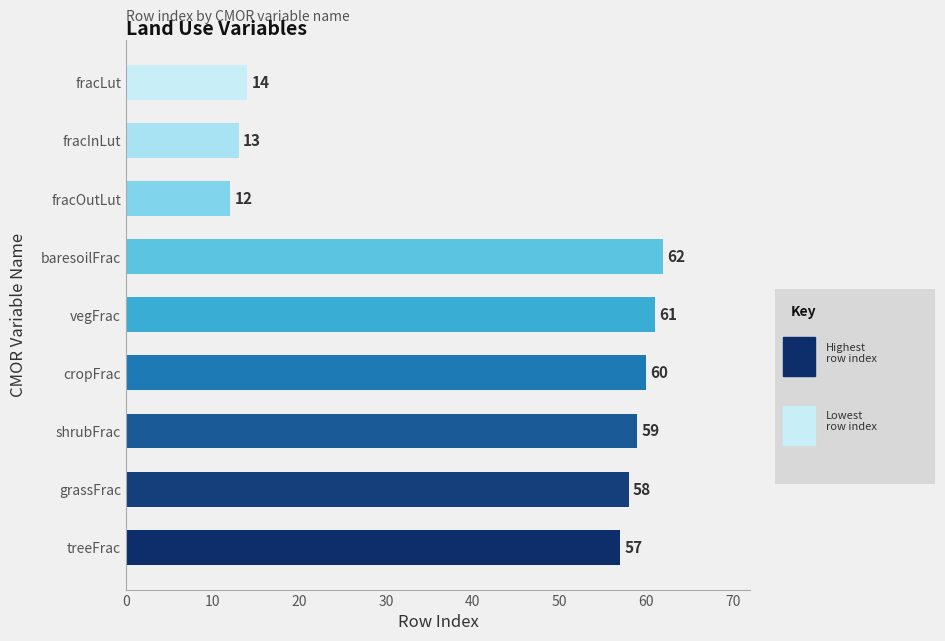

Between shrubFrac and fracOutLut, which is larger?

shrubFrac